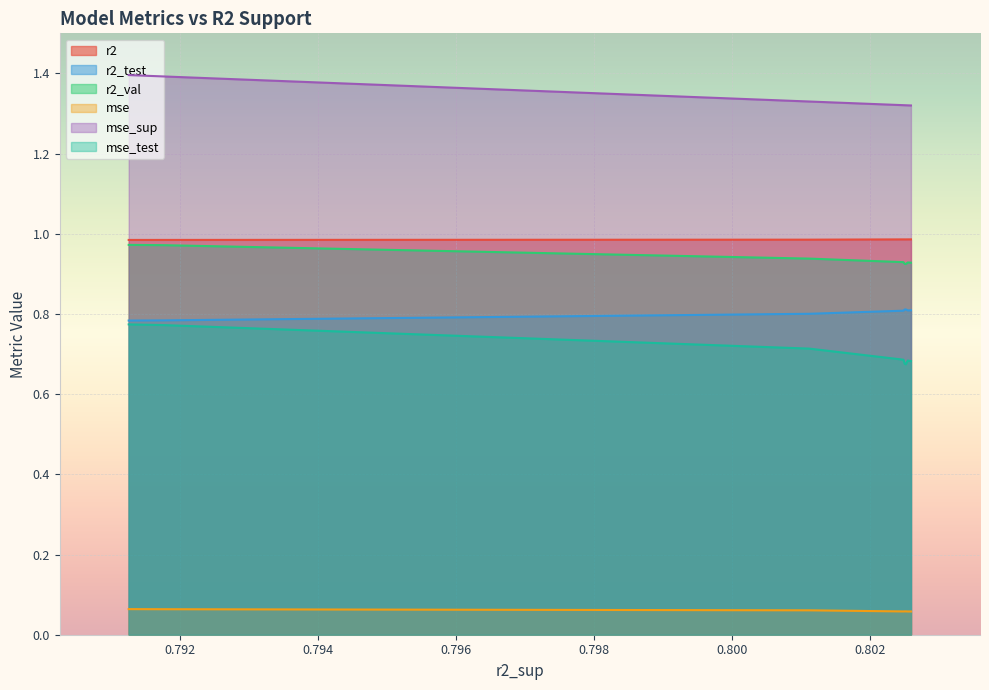

True or false: r2 has a value of 1.0 at model_5_9_8.

True